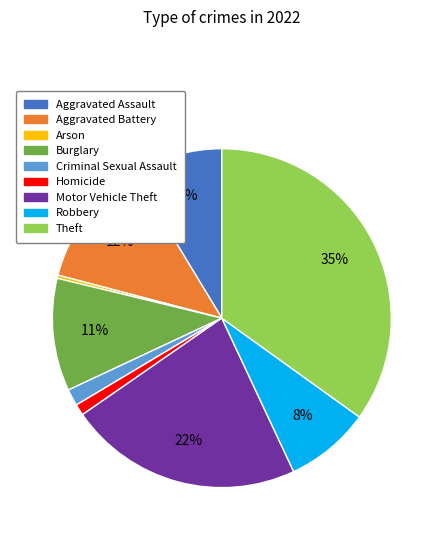

How many slices are in this pie chart?

9